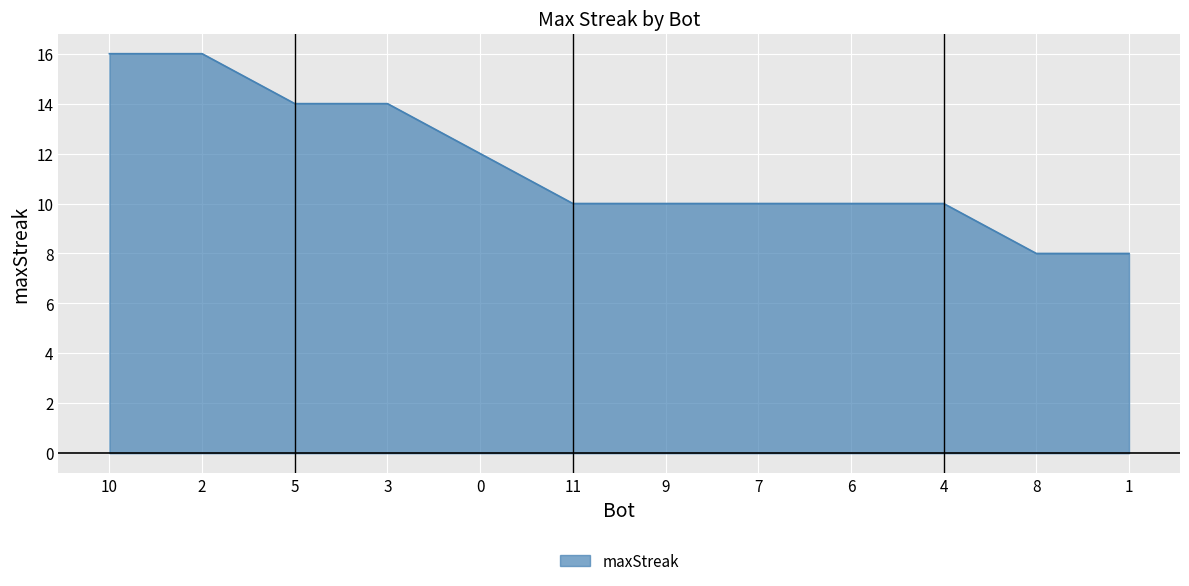

Does the chart display data point markers on the line(s)?

No